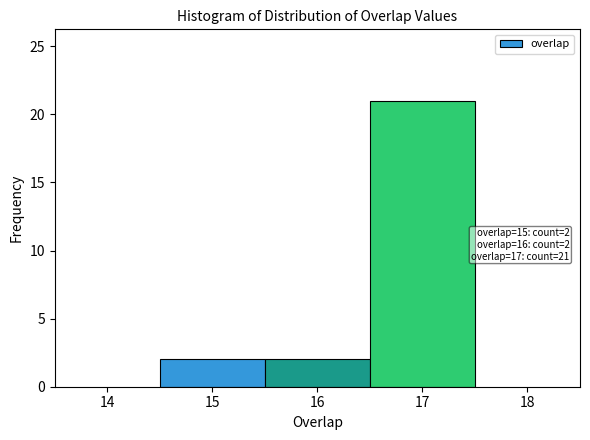

Which range on the x-axis has the tallest bar?

16.5 to 17.5